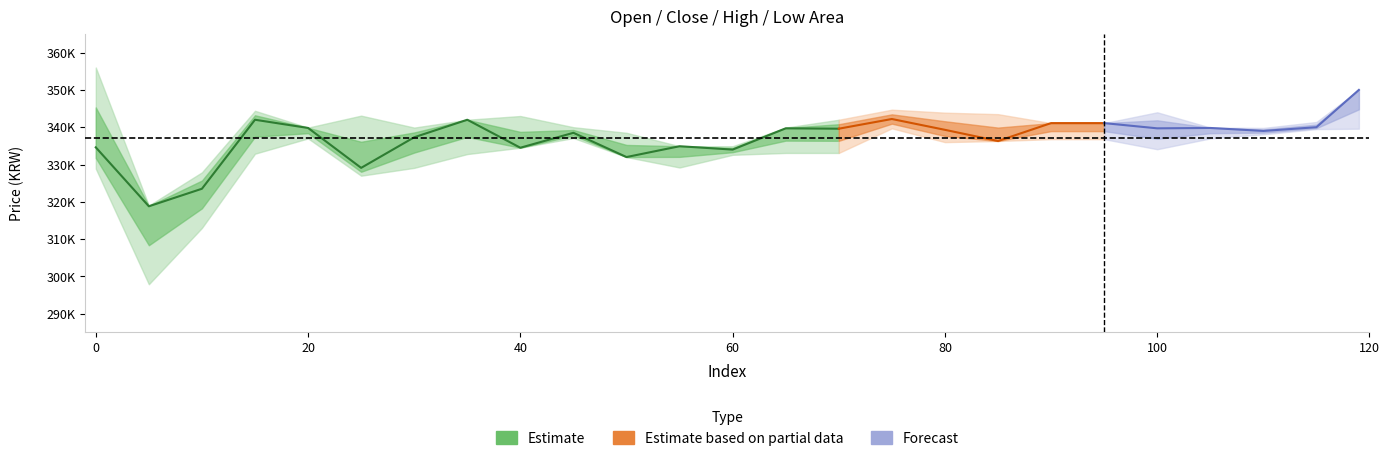

Read the close value at 45.

338500